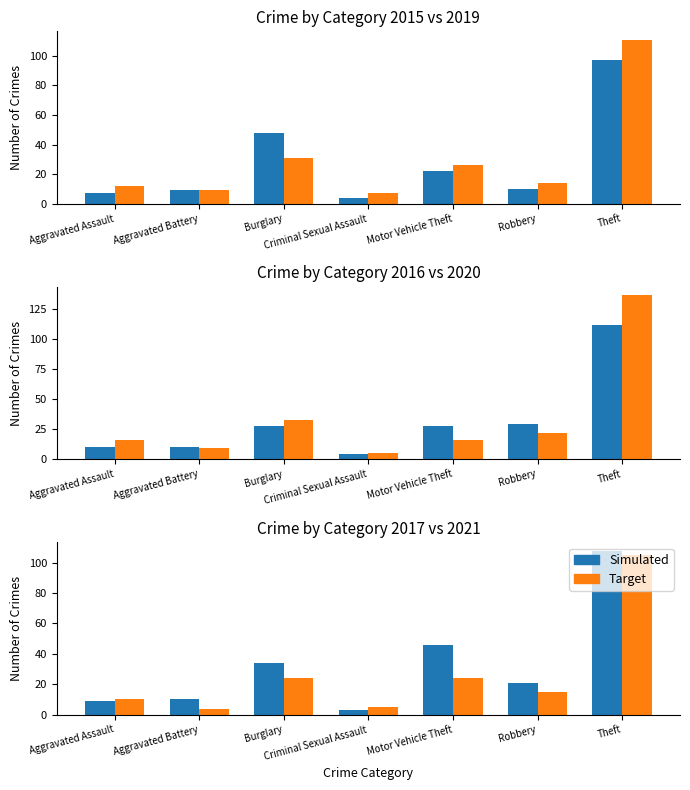

What is the label of the 3rd bar from the right?

Motor Vehicle Theft